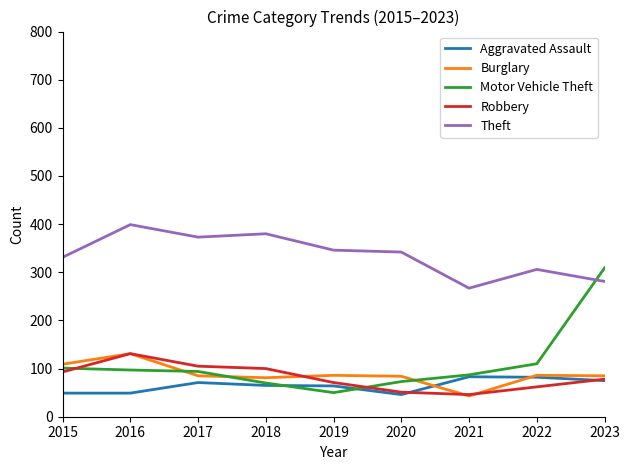

In Burglary, how many points are lower than both neighbors (excluding endpoints)?

2